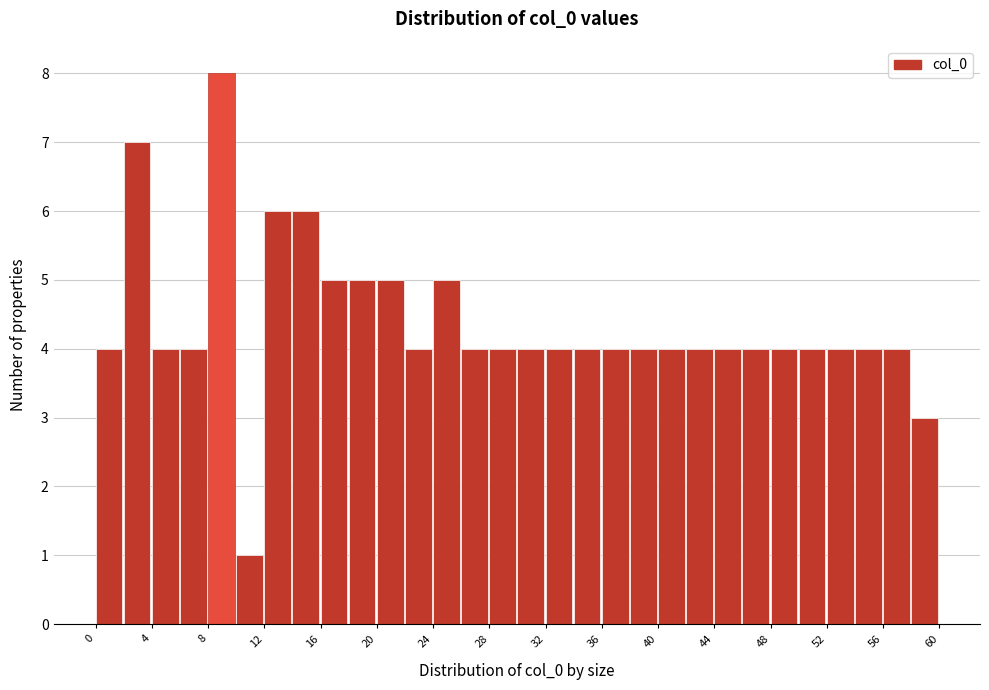

Which range on the x-axis has the tallest bar?

8 to 10